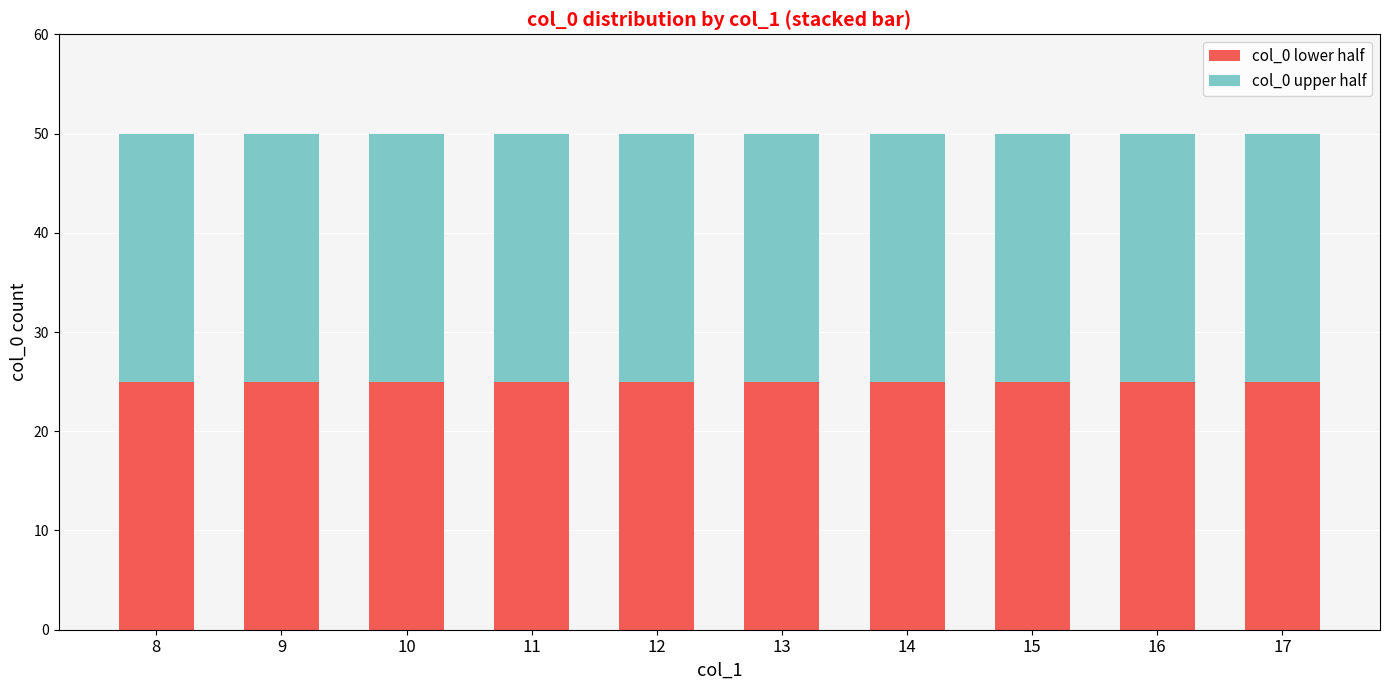

How many groups of bars are there?

10